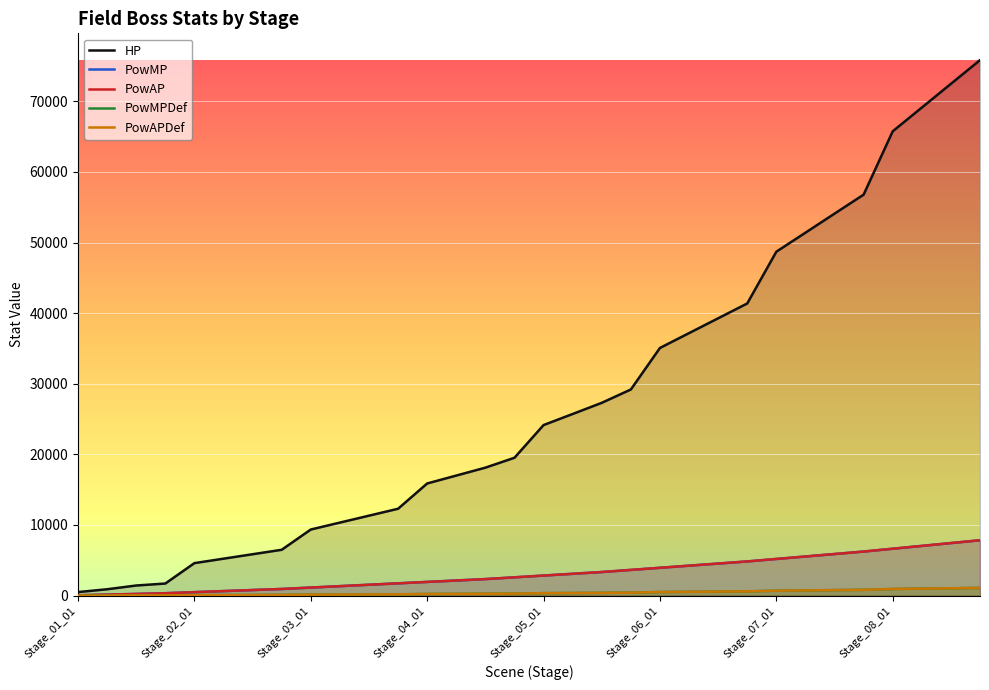

True or false: PowMP has a value of 1333 at Stage_02_03.

False